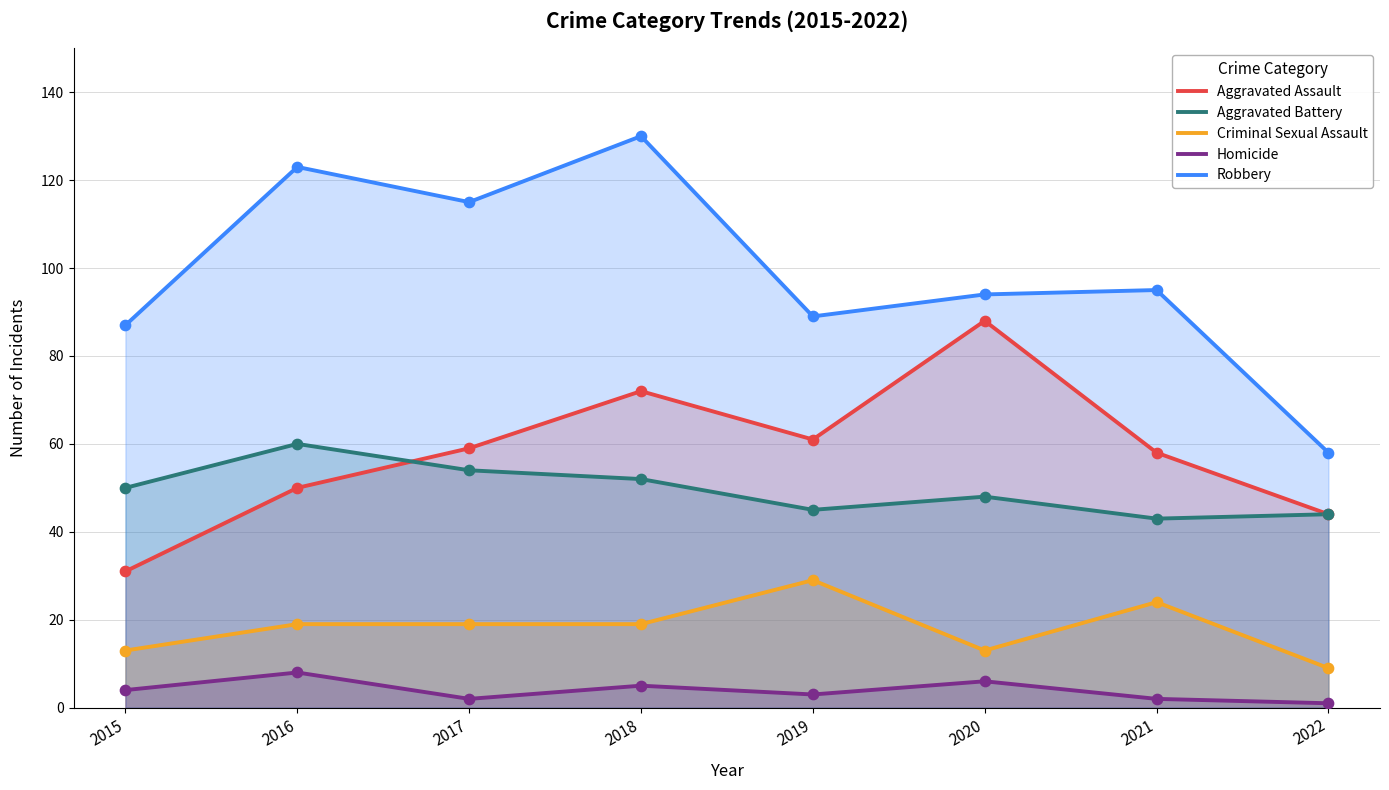

At which category is the sum across all series the highest?

2018